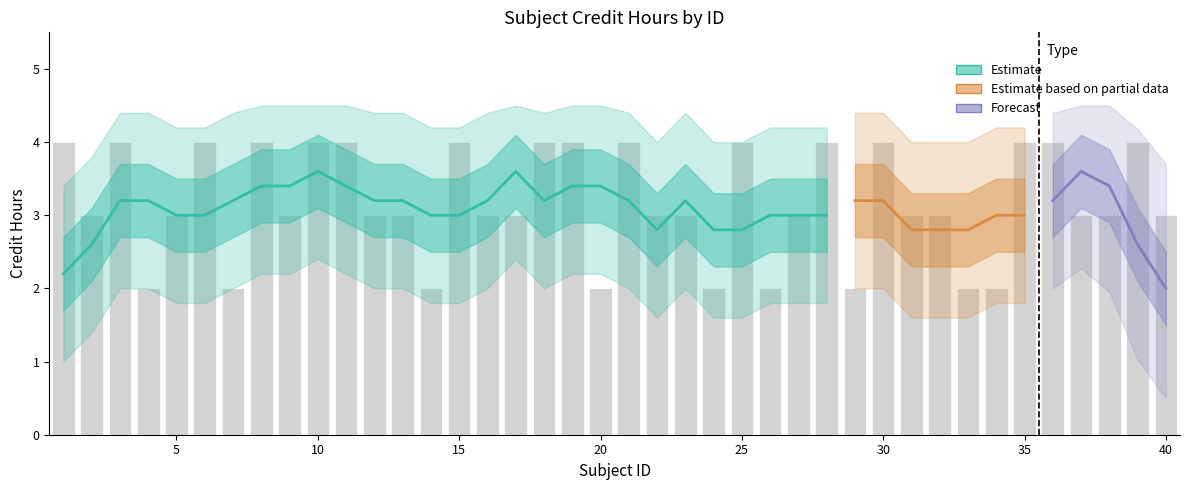

What is the spread (max minus min) of values at 21?

1